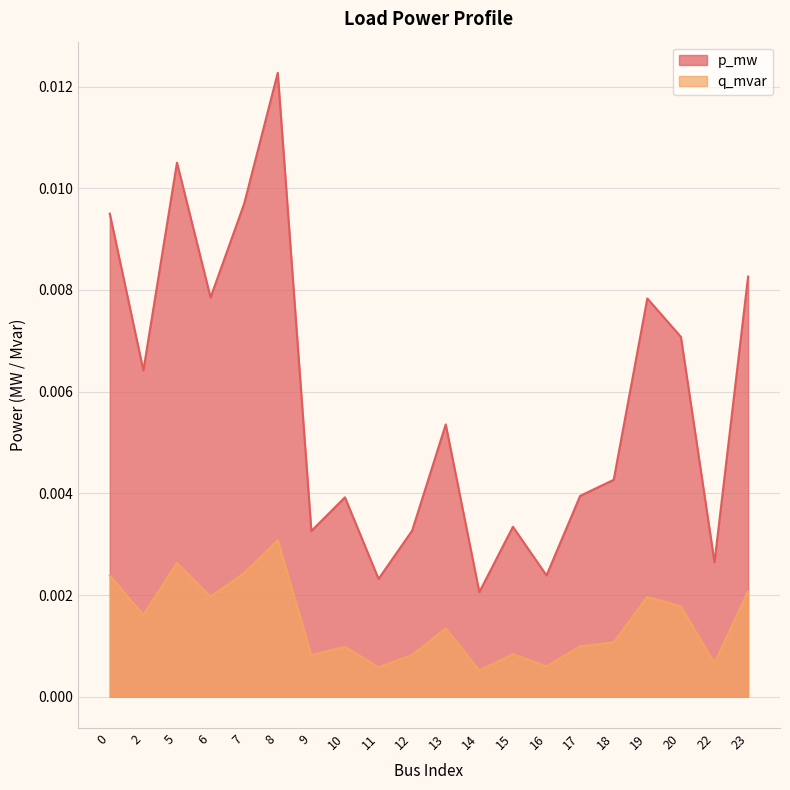

At 15, list the series in order from smallest to largest.

q_mvar, p_mw